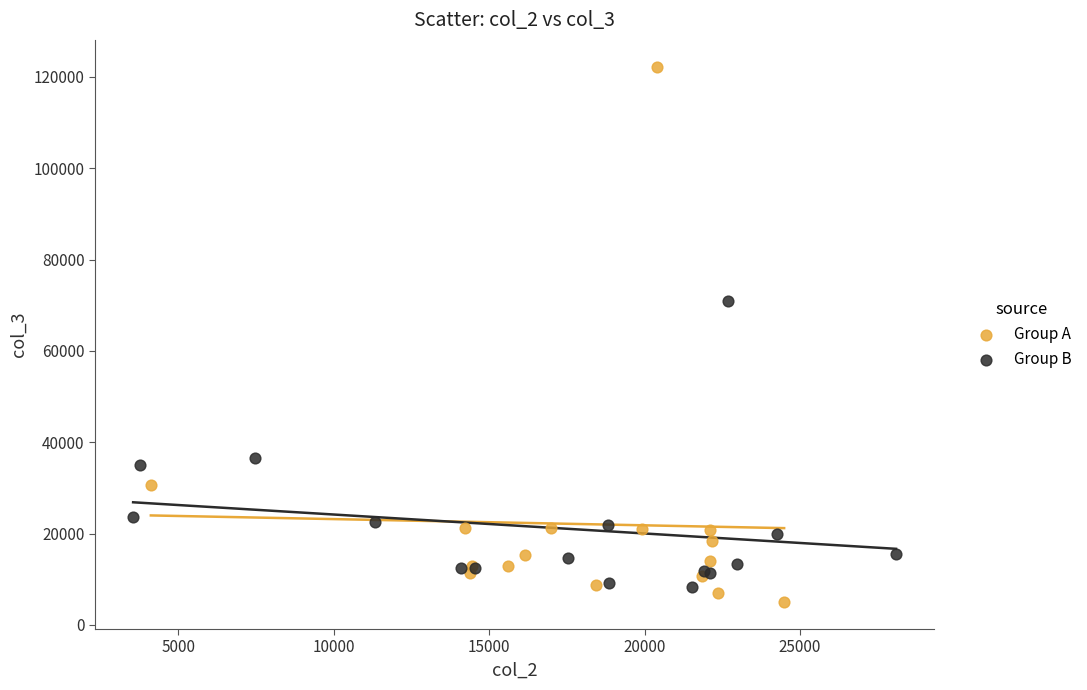

Which series reaches the maximum Y coordinate?

Group A